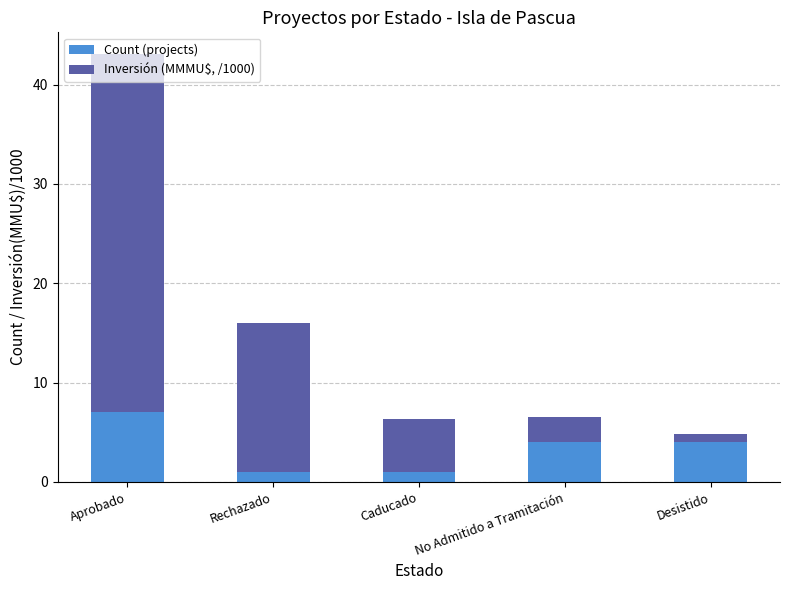

What is the total value across all series at Desistido?

4.8